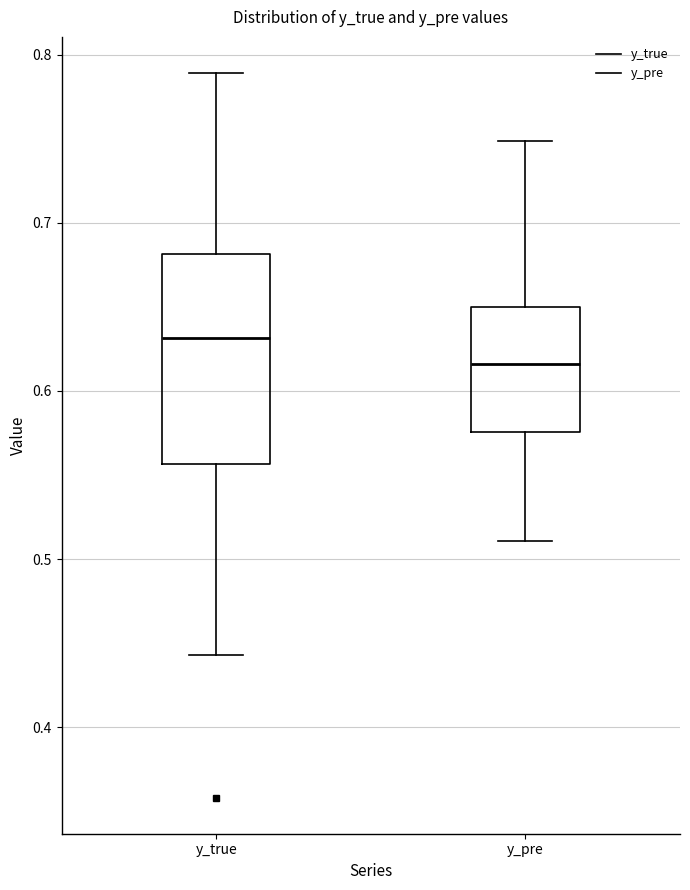

Which box's median line is the lowest?

y_pre